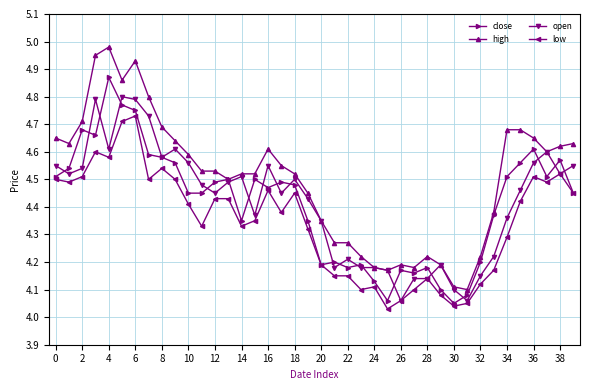

Which series has the largest range (max minus min)?

high